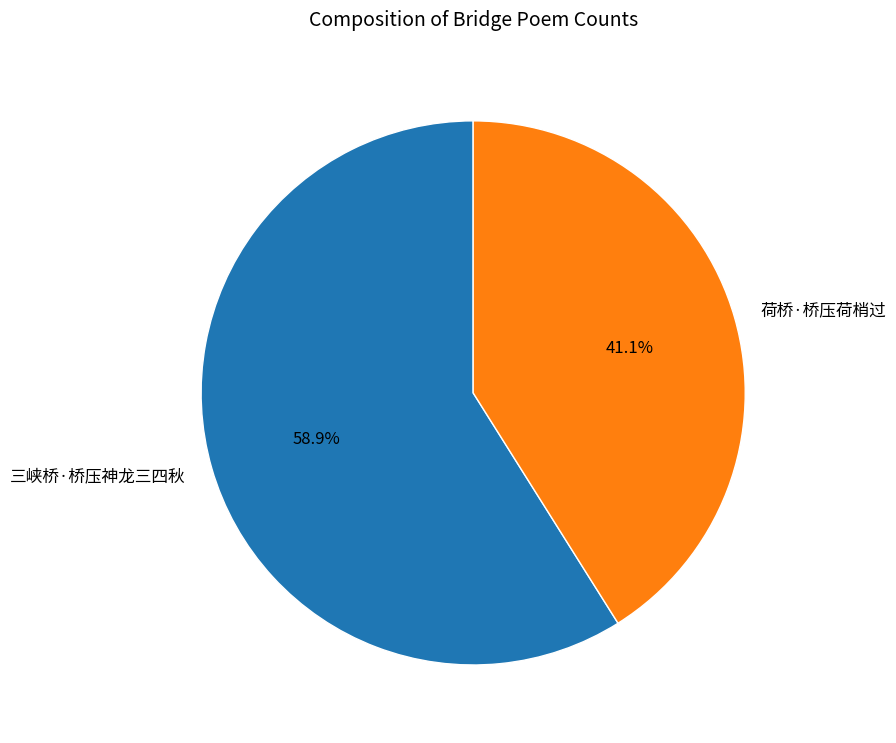

To the nearest percent, what is the difference between the largest and smallest slice percentages?

18%